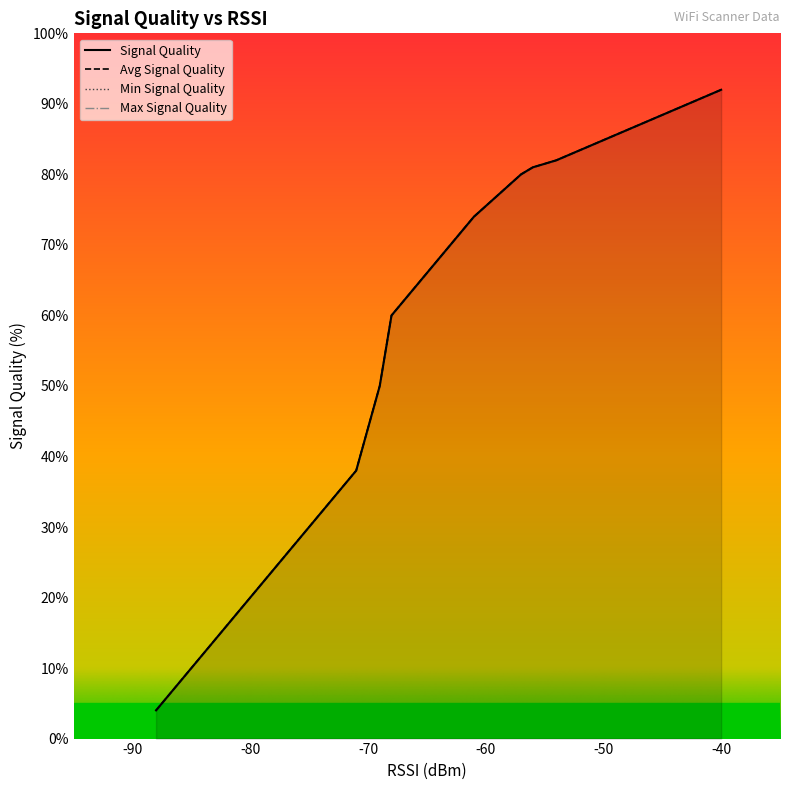

At how many categories does at least one series exceed 36?

11